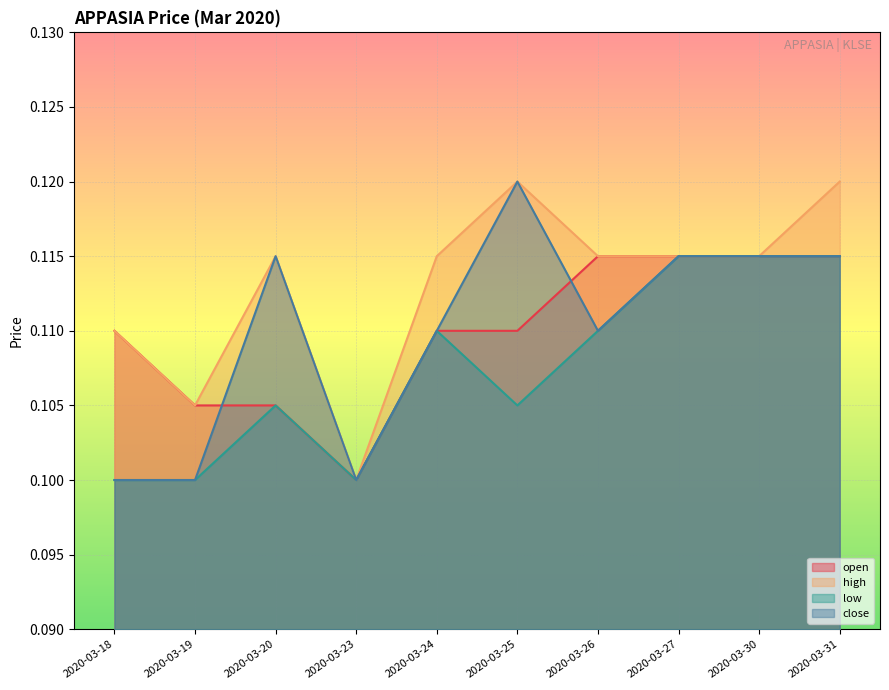

What is the sum of the low values at 2020-03-19 and 2020-03-20?

0.2